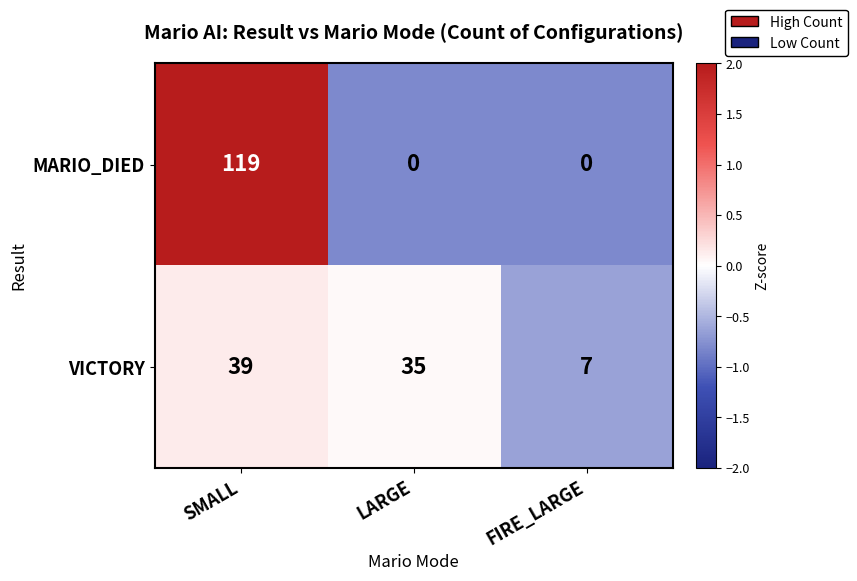

Rank the series by their maximum value, from lowest to highest.

VICTORY, MARIO_DIED